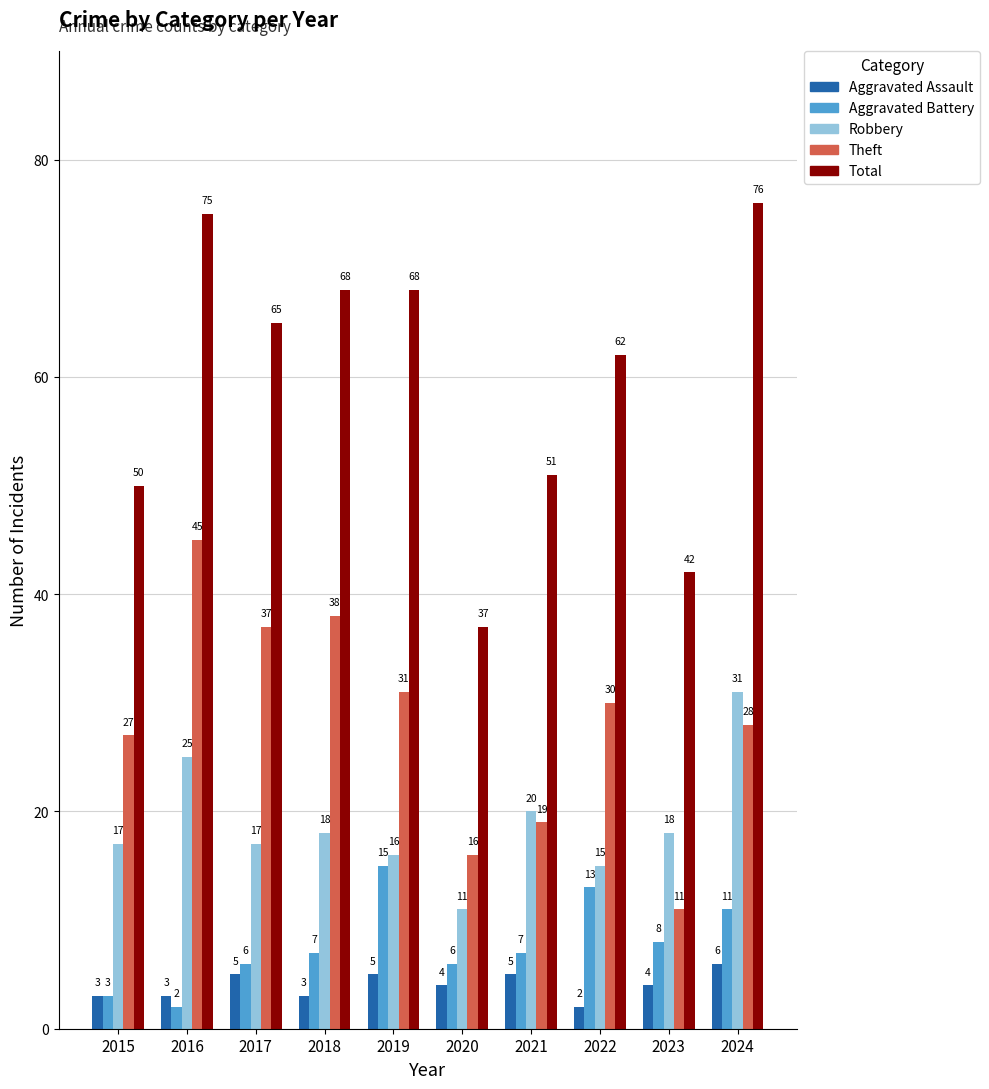

Reading left to right, transcribe all the data shown in this chart.

Aggravated Assault: 3	3	5	3	5	4	5	2	4	6
Aggravated Battery: 3	2	6	7	15	6	7	13	8	11
Robbery: 17	25	17	18	16	11	20	15	18	31
Theft: 27	45	37	38	31	16	19	30	11	28
Total: 50	75	65	68	68	37	51	62	42	76